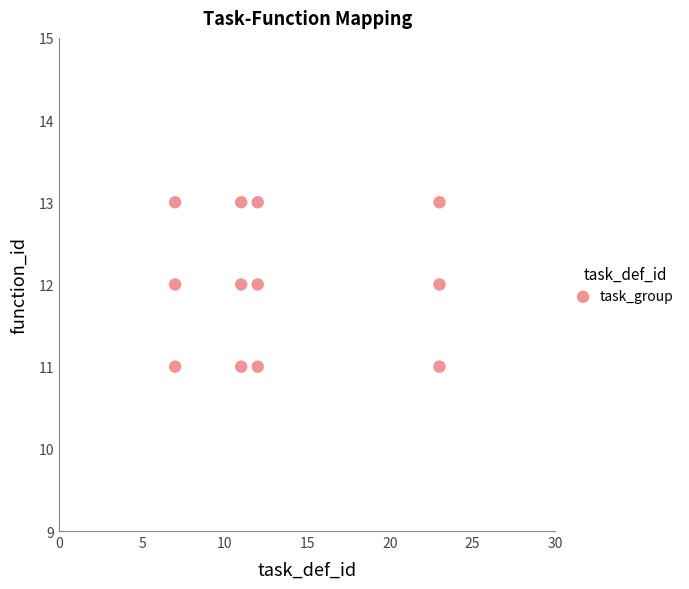

What is the average X value?

13